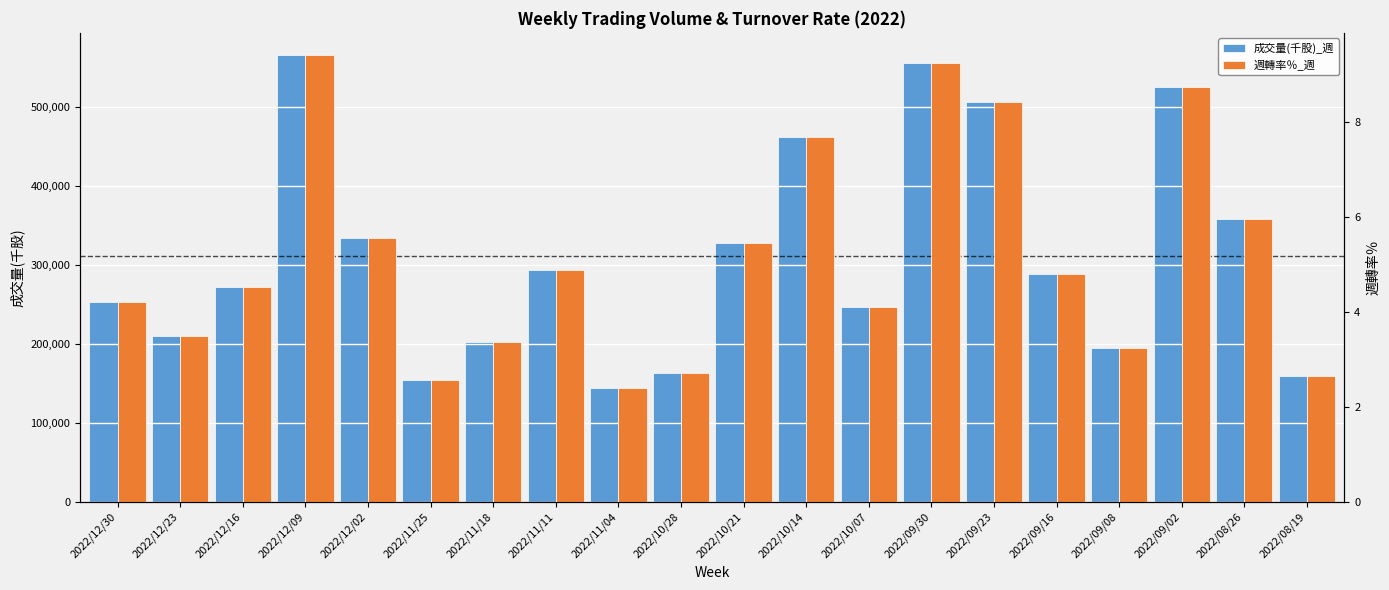

What is the label of the 18th bar from the left?

2022/09/02